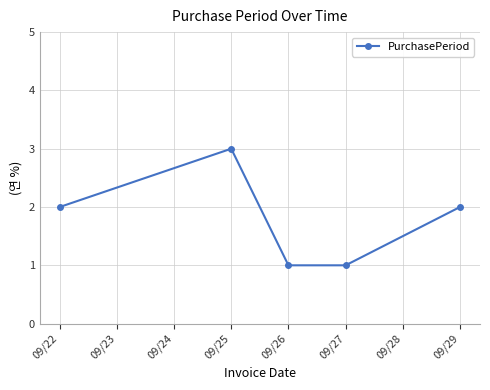

How many points are higher than both their immediate neighbors (excluding endpoints)?

1